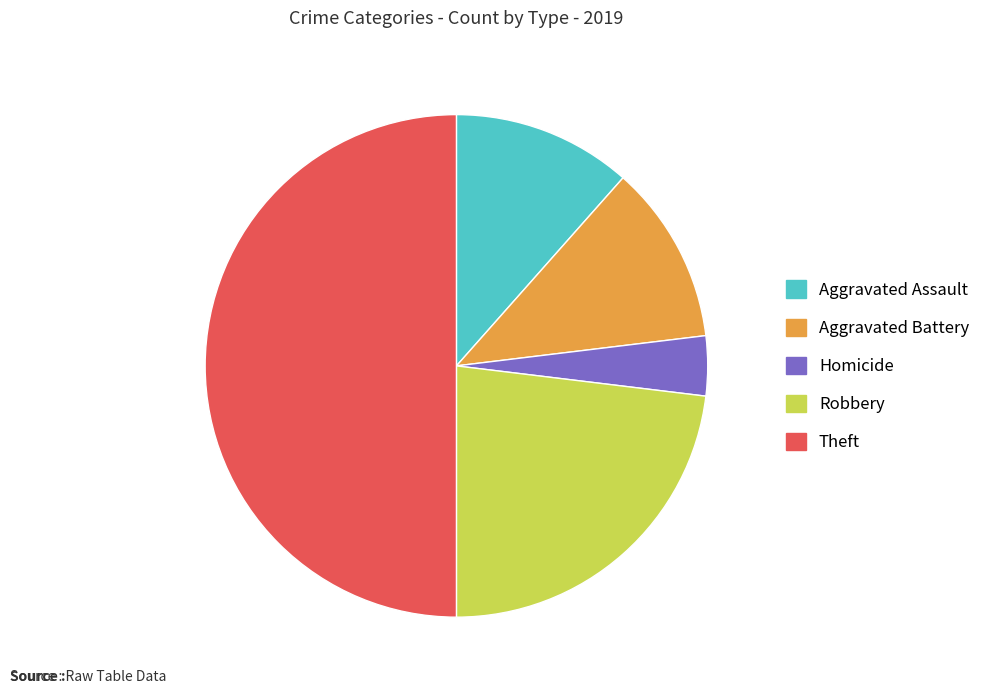

Which slice is the largest?

Theft